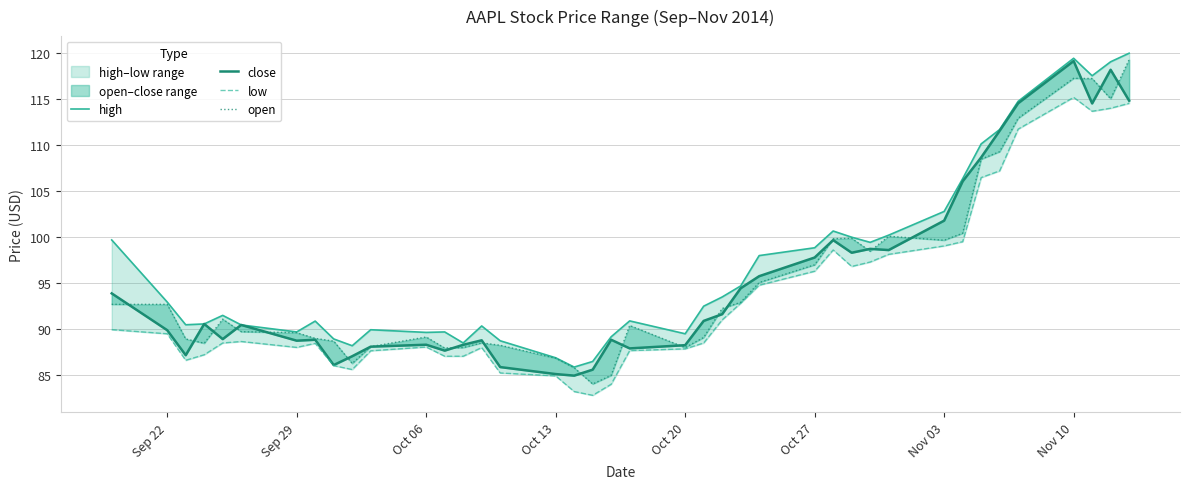

Which has a higher value, Oct 27 or Oct 20?

Oct 27